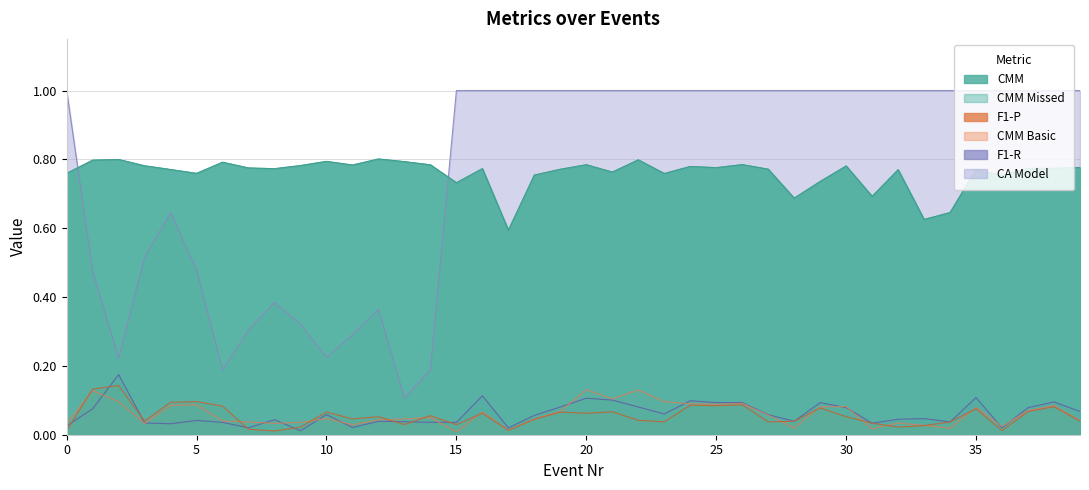

Which has a higher value, 31 or 20?

20